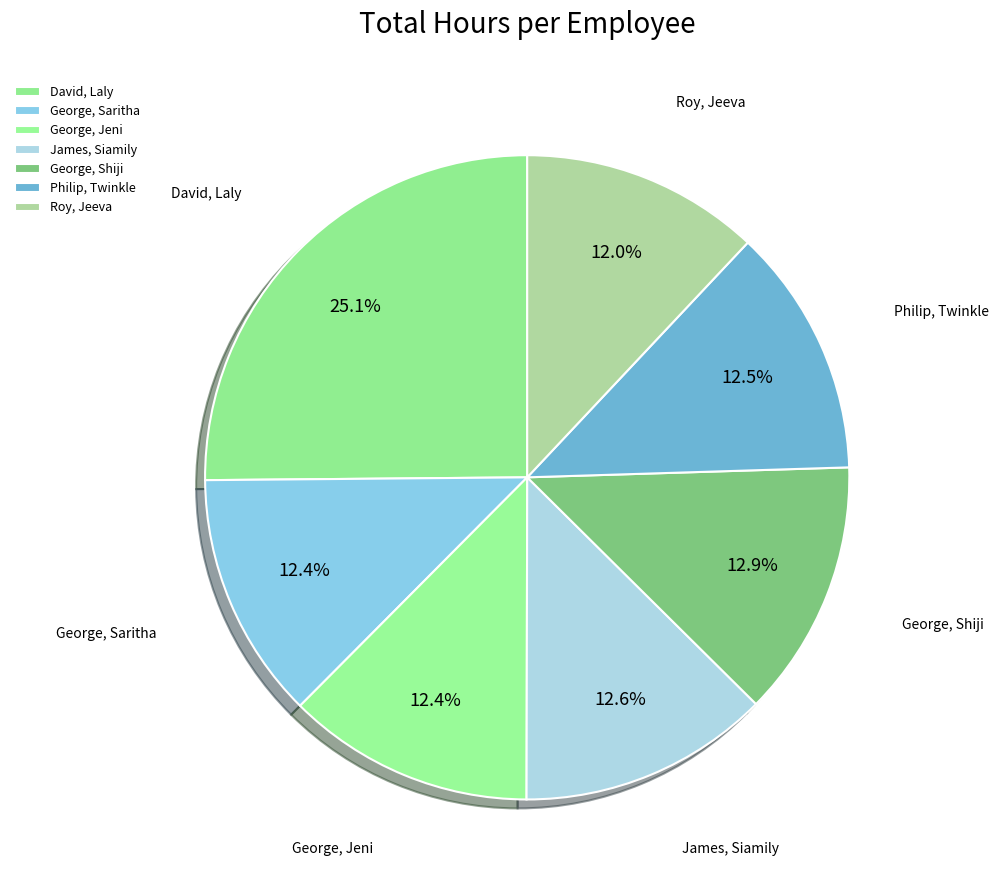

Do David, Laly and Philip, Twinkle together represent more than half of the pie?

No